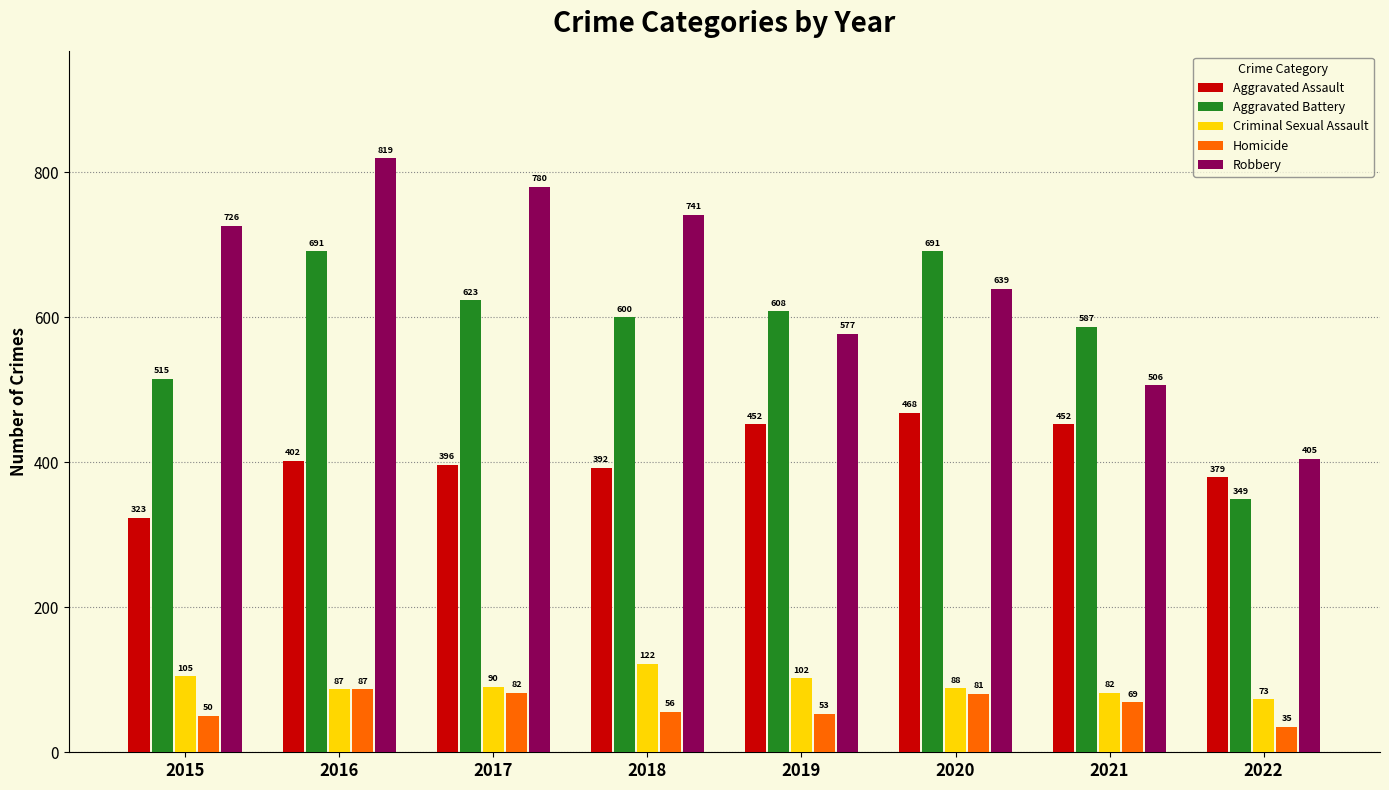

At which category is the sum across all series the highest?

2016